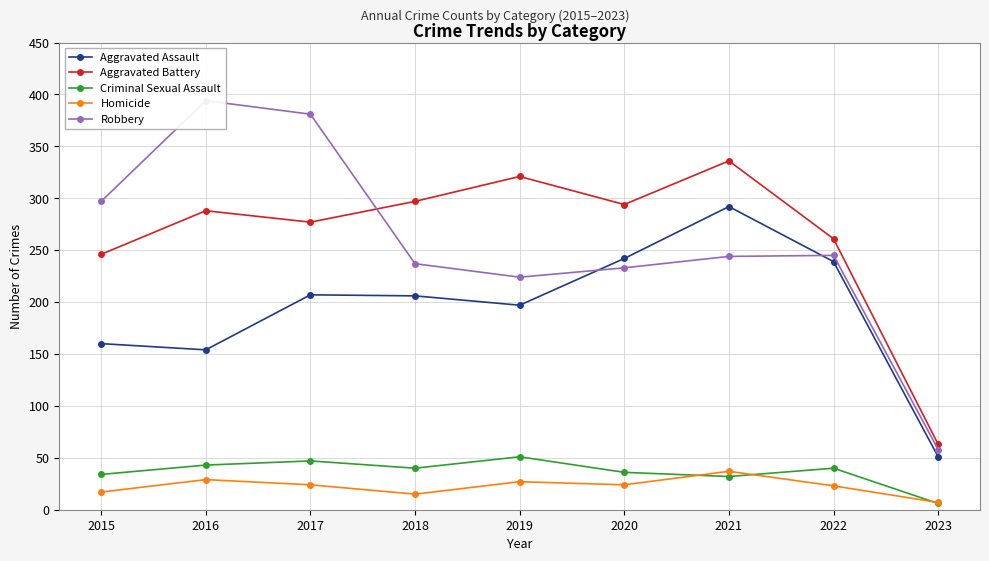

Is the value of Criminal Sexual Assault at 2018 greater than the value of Aggravated Assault at 2016?

No